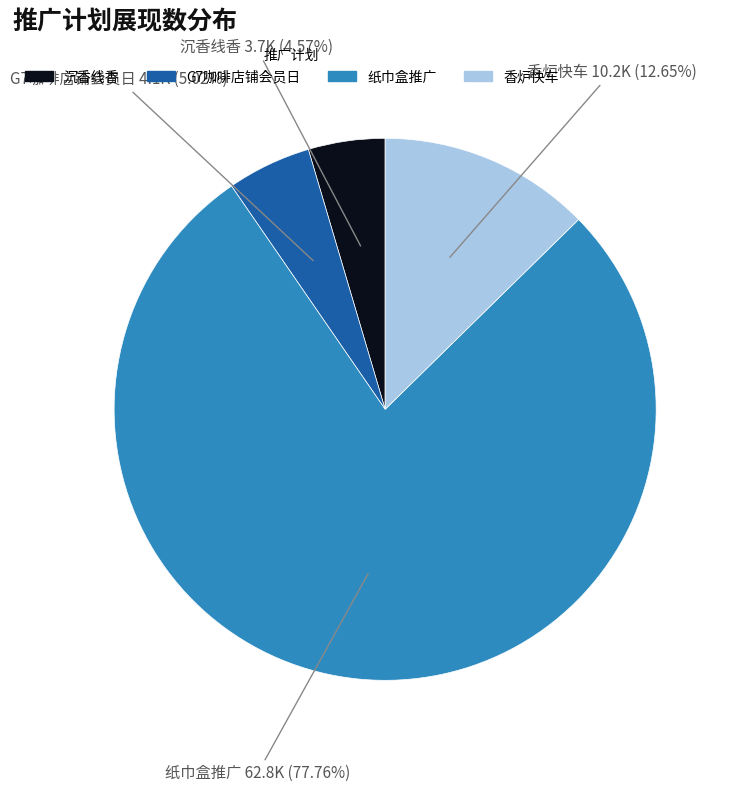

Does any single category account for the majority?

Yes